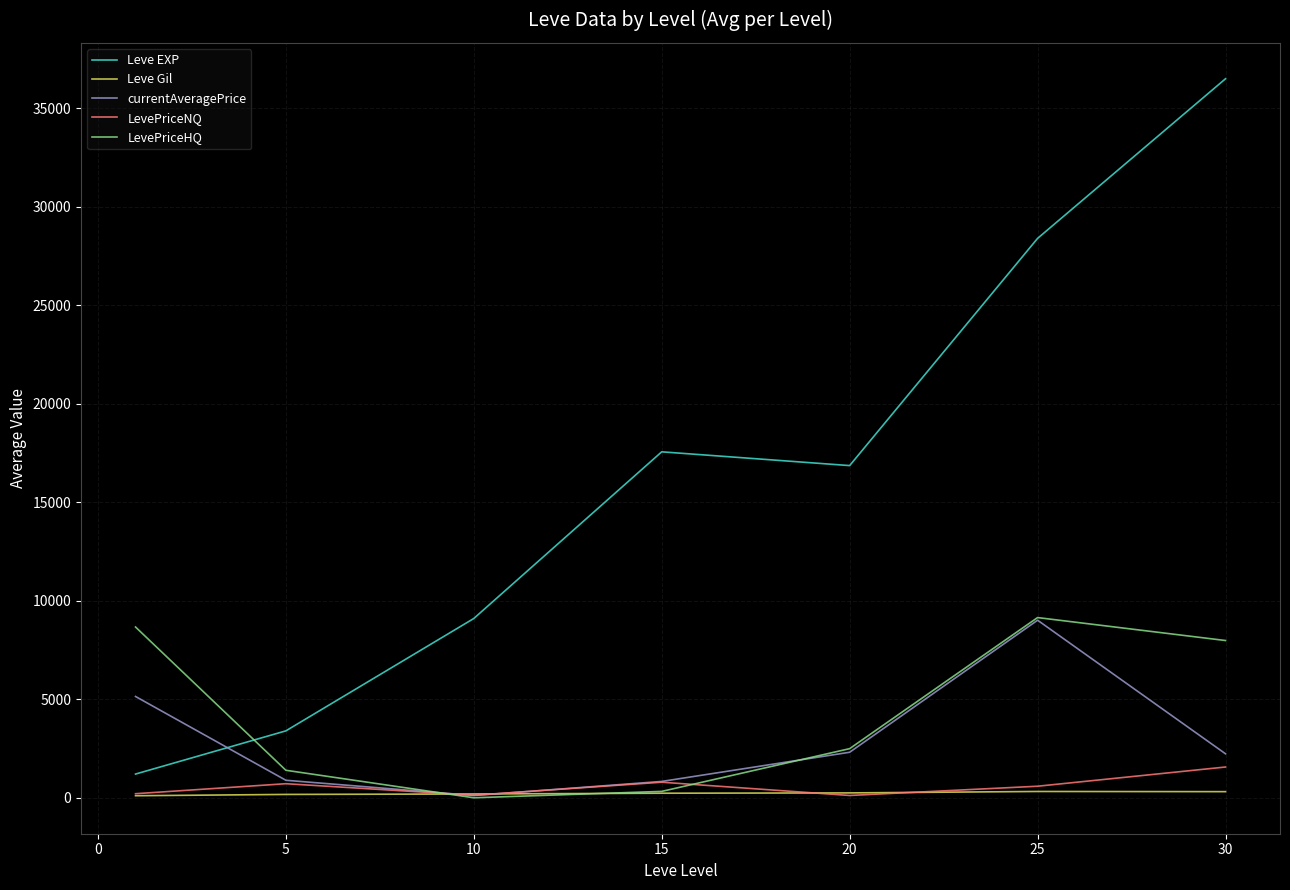

How many intersections are there between Leve EXP and LevePriceHQ?

1